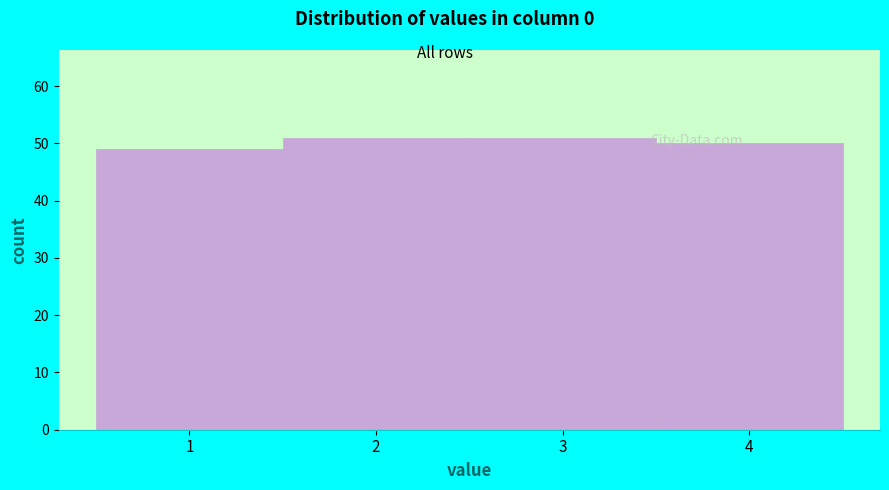

Reading left to right, list every bar in this chart as the range it spans on the x-axis followed by its height. The values are not printed on the chart, so give them approximately, as read against the axis.

0.5 to 1.5: 49
1.5 to 2.5: 51
2.5 to 3.5: 51
3.5 to 4.5: 50